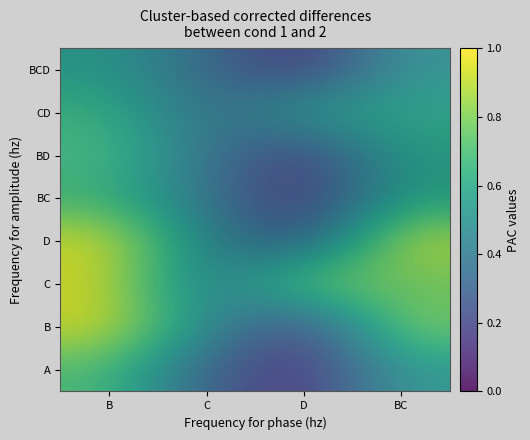

What is the difference between the CD values at C and D?

0.3